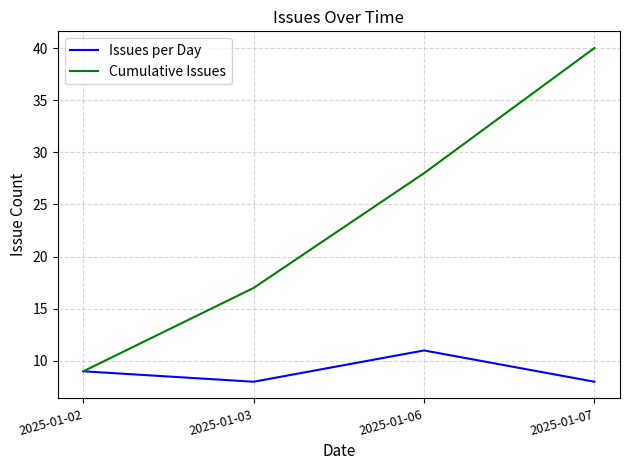

What is the minimum value for Issues per Day?

8